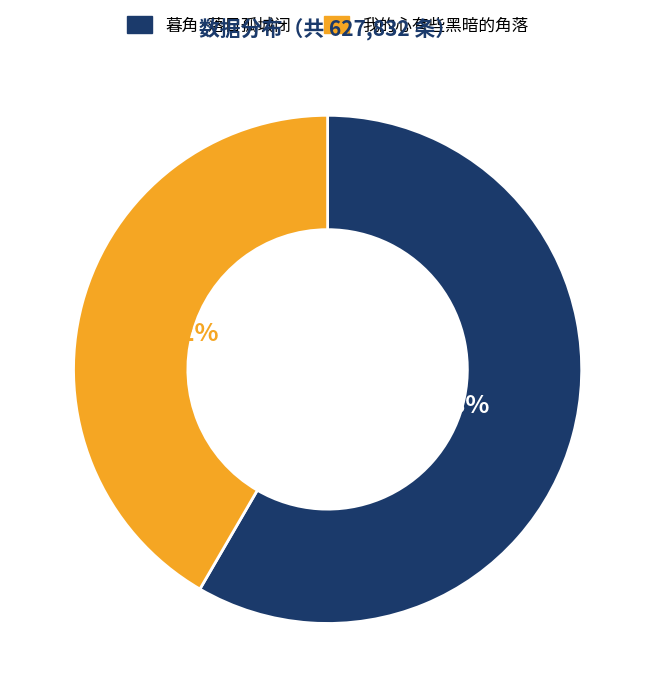

What is the largest slice in the pie chart?

暮角·落日孤城闭